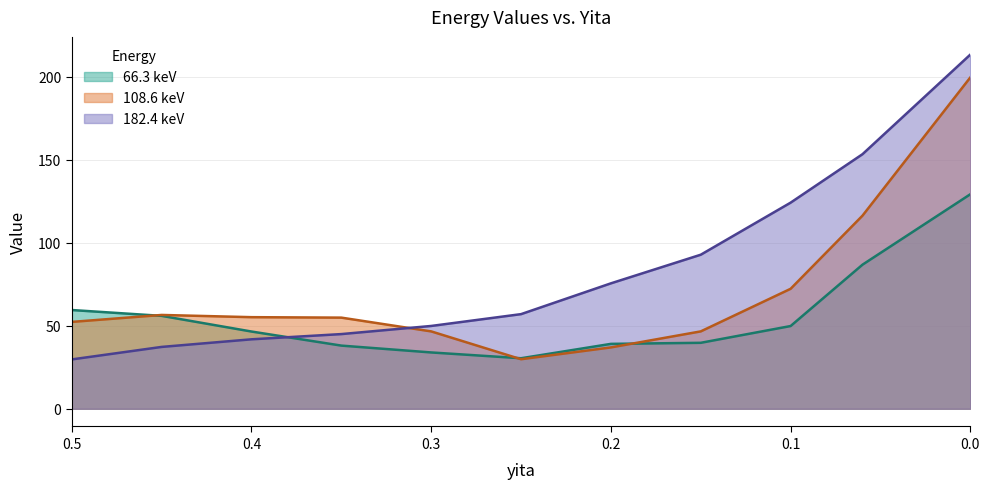

Does the chart have visible grid lines?

Yes